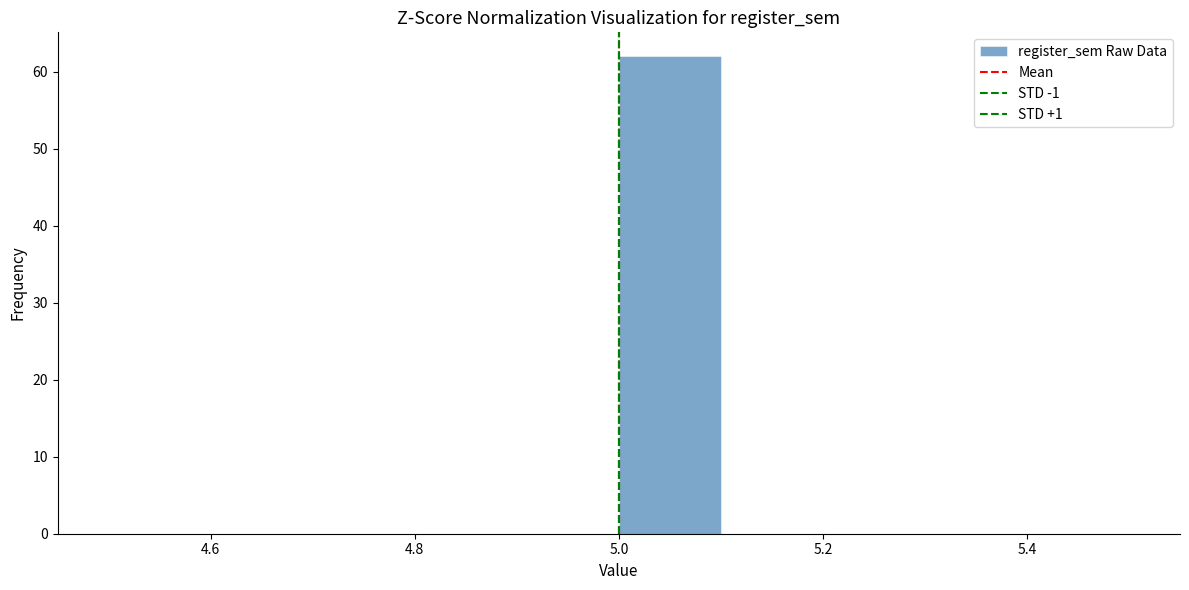

Reading left to right, list every bar in this chart as the range it spans on the x-axis followed by its height. The values are not printed on the chart, so give them approximately, as read against the axis.

4.5 to 4.6: 0
4.6 to 4.7: 0
4.7 to 4.8: 0
4.8 to 4.9: 0
4.9 to 5.0: 0
5.0 to 5.1: 62
5.1 to 5.2: 0
5.2 to 5.3: 0
5.3 to 5.4: 0
5.4 to 5.5: 0